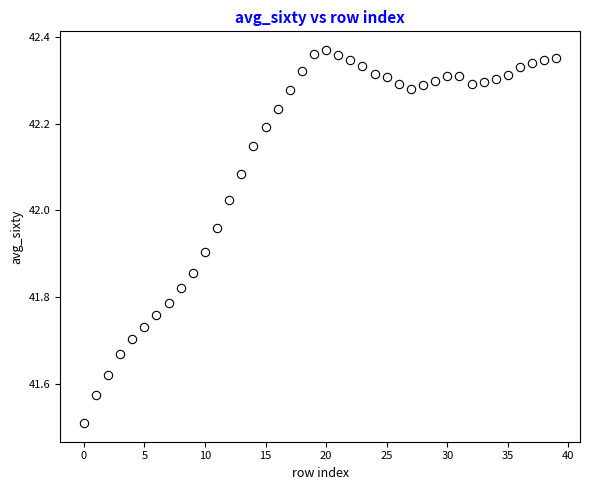

What Y value in the scatter plot is closest to 41?

41.5